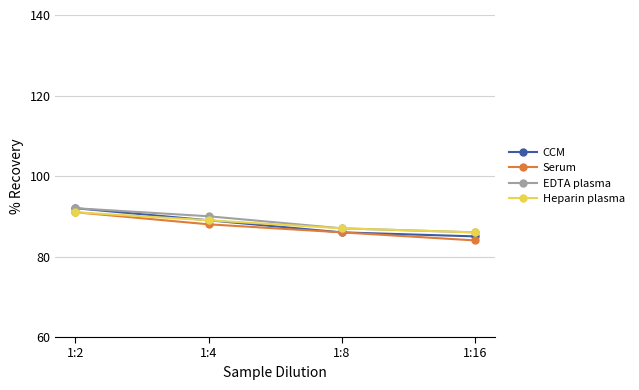

Reading left to right, transcribe all the data shown in this chart.

CCM: 1:2=92	1:4=89	1:8=86	1:16=85
Serum: 1:2=91	1:4=88	1:8=86	1:16=84
EDTA plasma: 1:2=92	1:4=90	1:8=87	1:16=86
Heparin plasma: 1:2=91	1:4=89	1:8=87	1:16=86